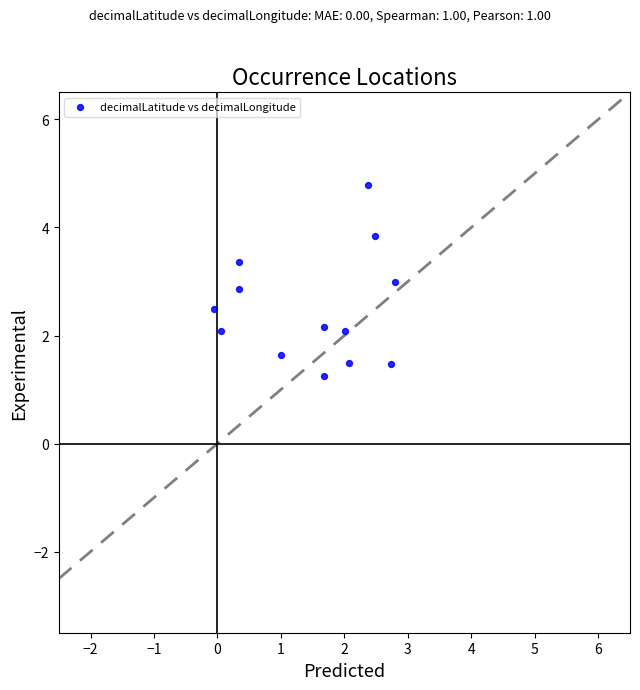

What is the range of X values (max minus min)?

2.9